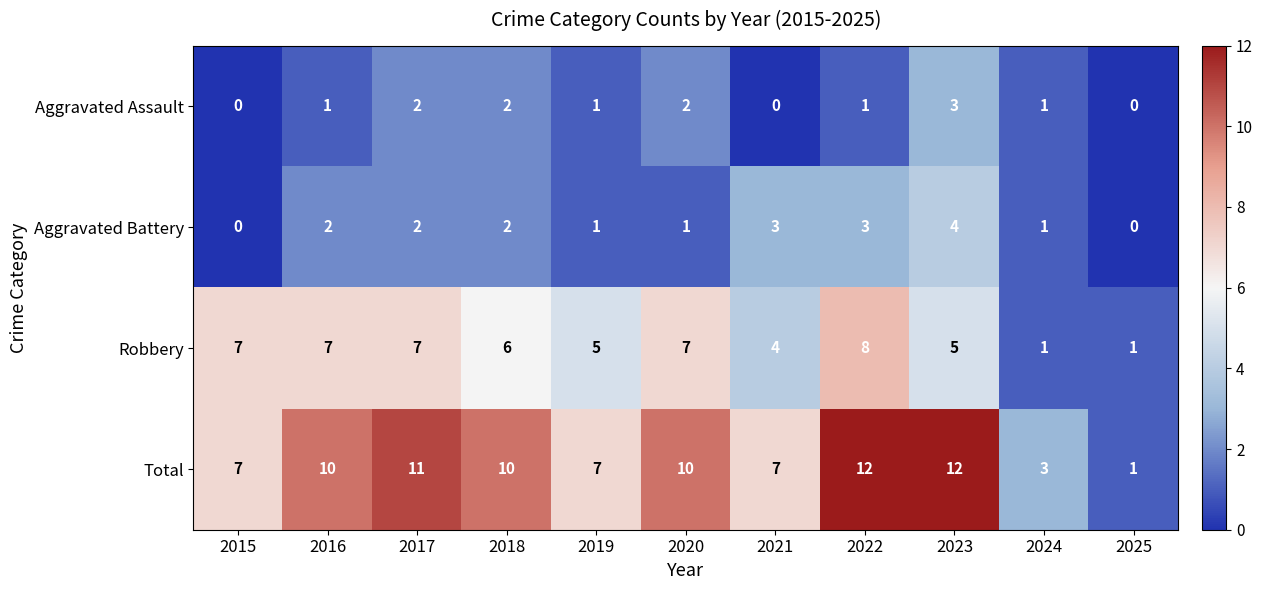

Is it true that Total equals 2 at 2018?

False